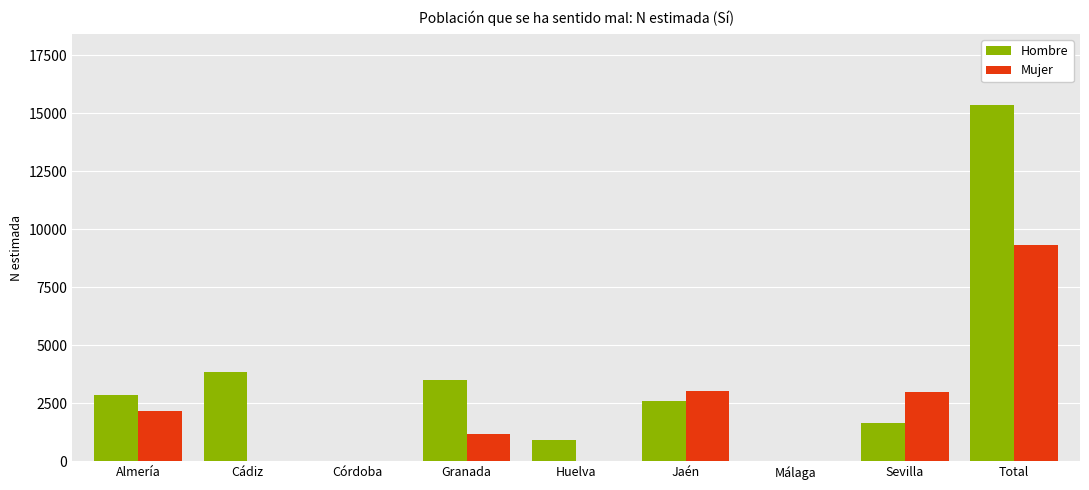

Count the number of data series in this chart.

2